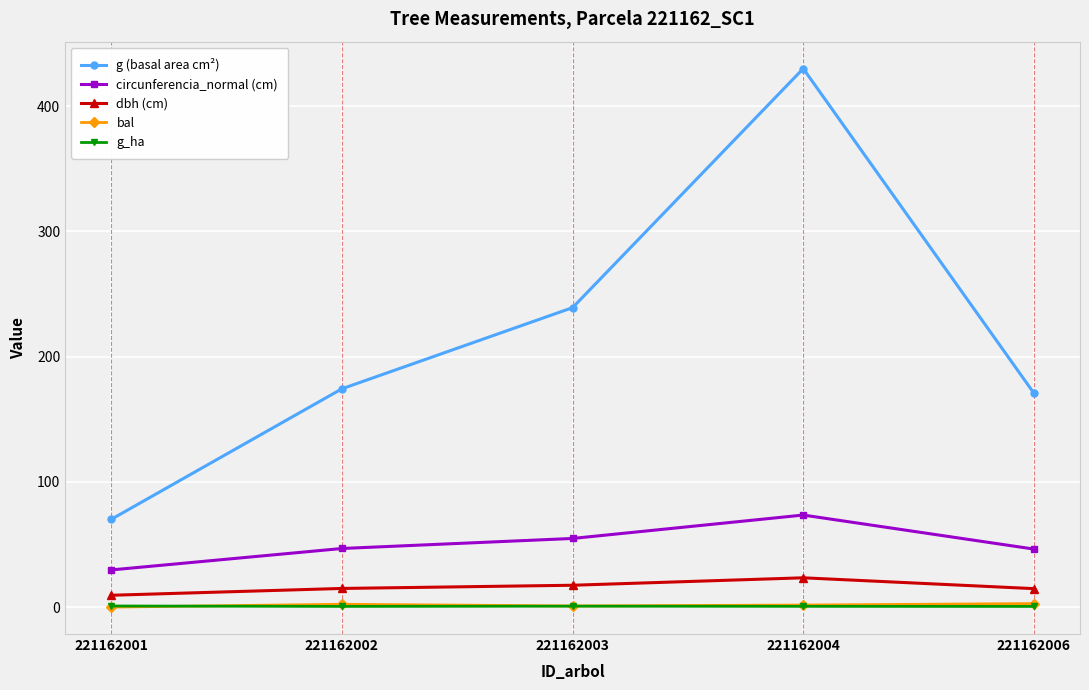

What is the difference between the maximum and minimum values in the bal series?

2.8